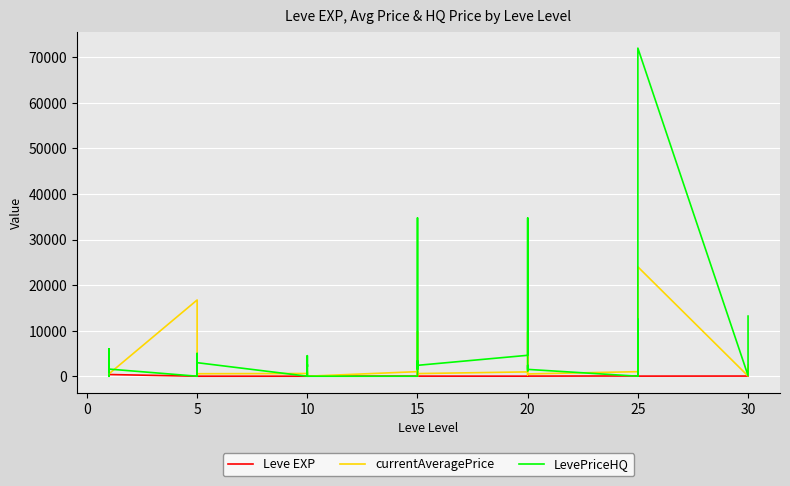

The Leve EXP series shows 19.0 at 15. True or false?

True